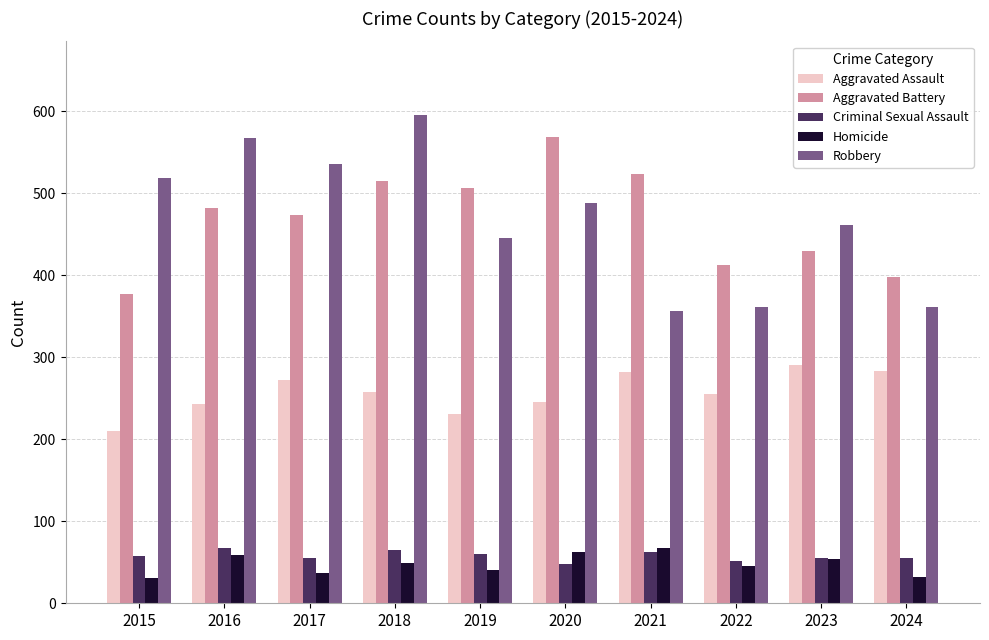

What is the value of the Aggravated Battery bar at the 6th from the left?

569